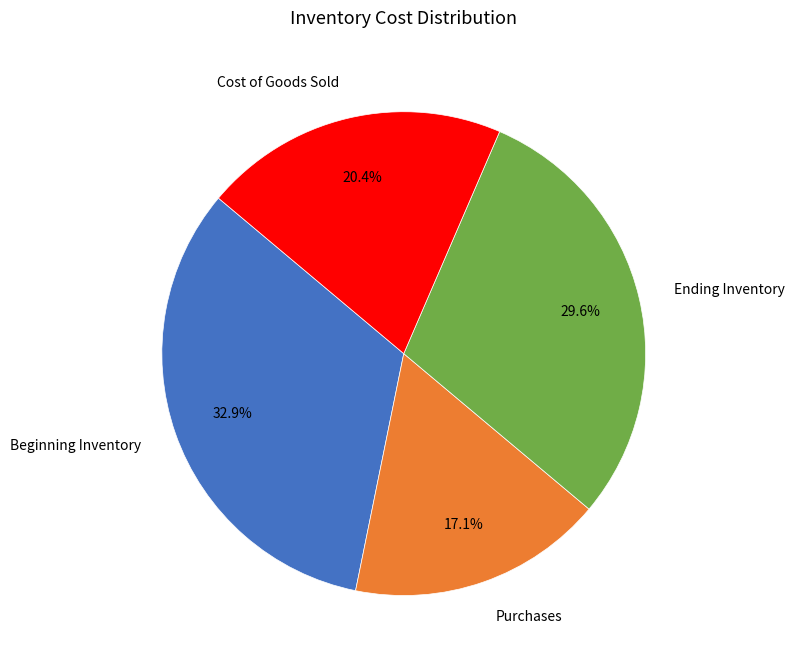

What percentage is the Purchases slice, to the nearest percent?

17%